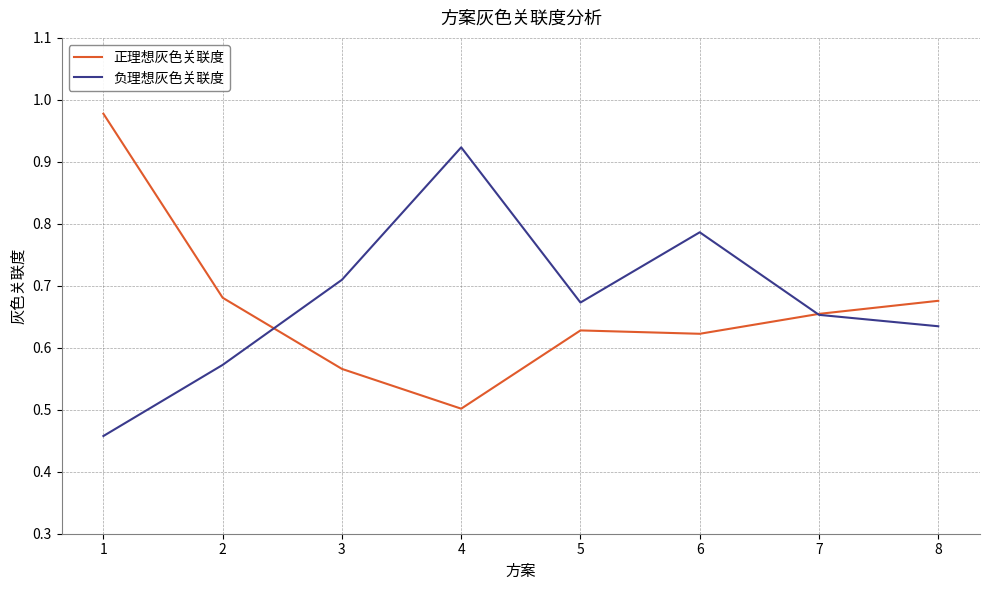

Rank the series at 8 from lowest to highest value.

负理想灰色关联度, 正理想灰色关联度